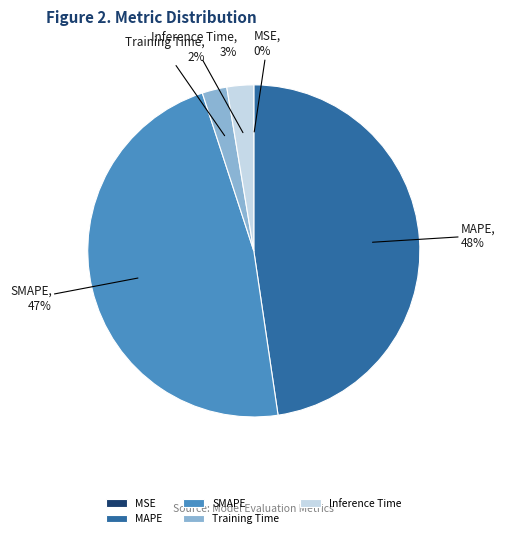

Does any single category account for the majority?

No